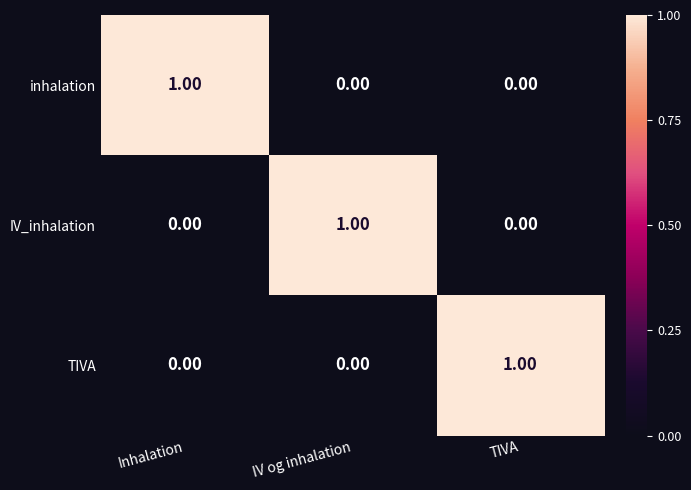

Which category has the highest value in the TIVA series?

TIVA